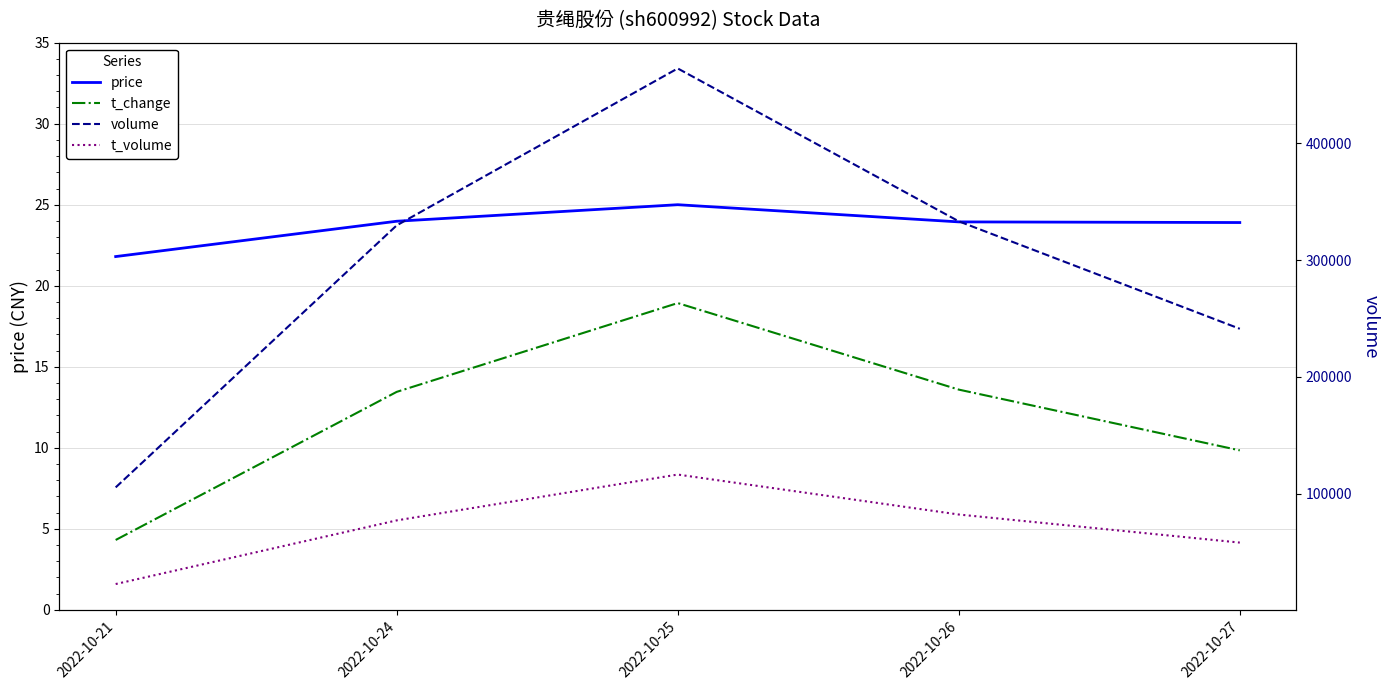

Which series has the largest range (max minus min)?

volume